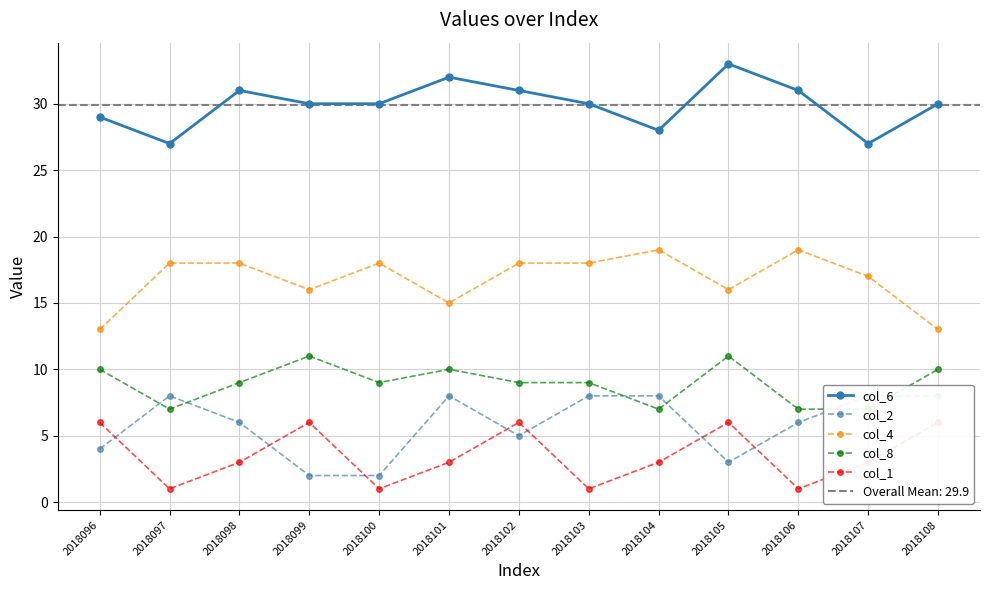

Where is the first local maximum for col_1?

2018099